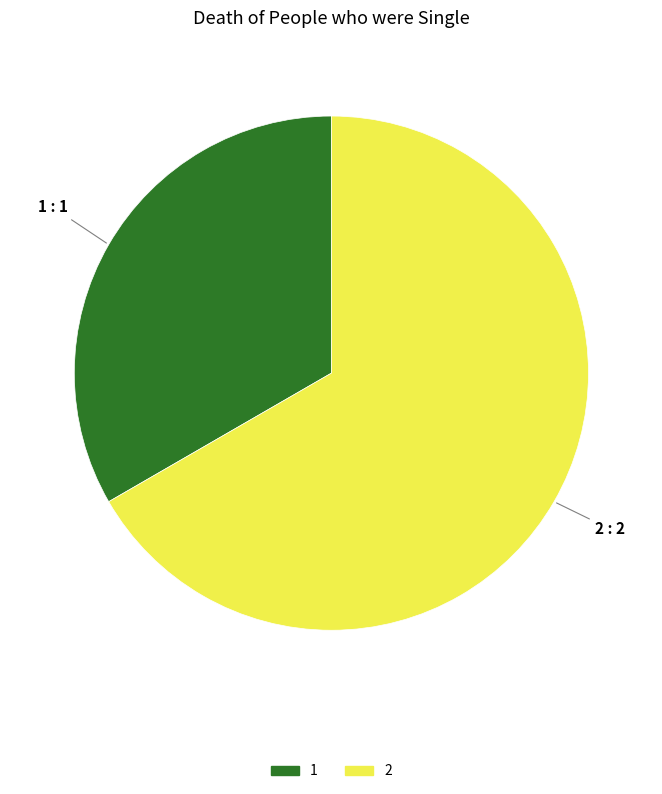

Combined, do 1 and 2 account for over 50%?

Yes